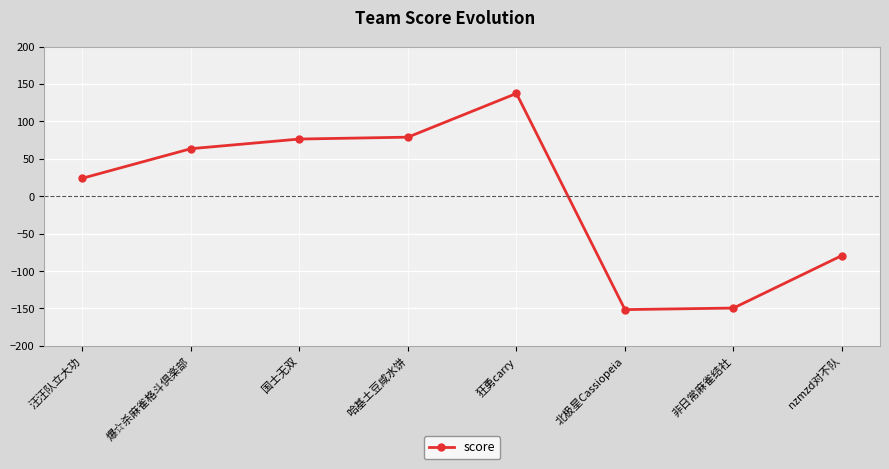

What is the sum of the values at nzmzd对不队 and 北极星Cassiopeia?

-230.7